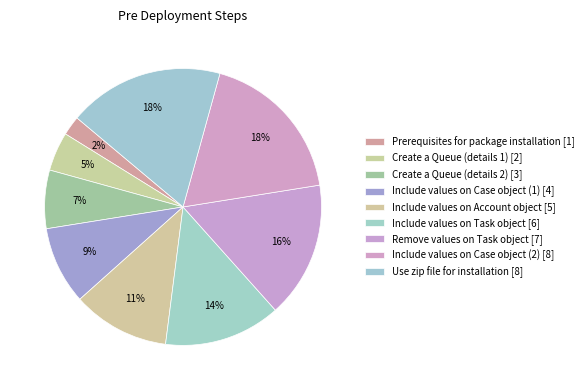

Is there a majority slice in this chart?

No